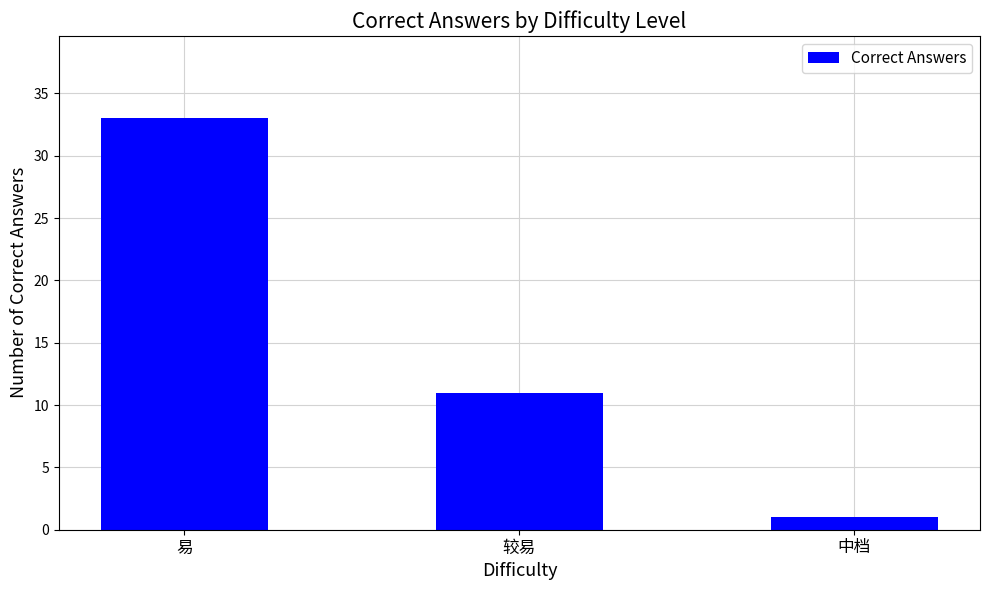

What is the difference between the values at 较易 and 易?

22